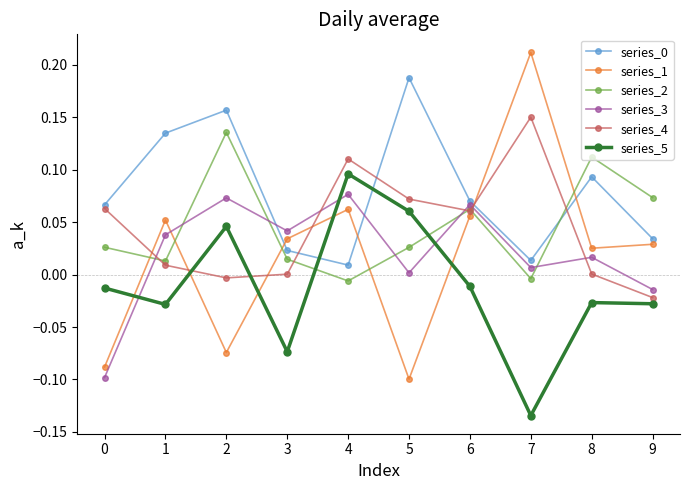

Is the value of series_4 at 8 greater than the value of series_0 at 8?

No